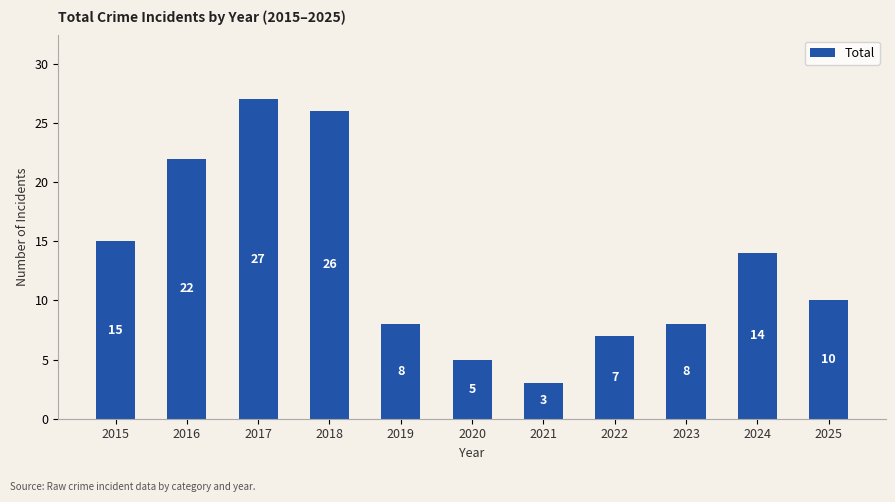

Is it true that the value at 2023 is 8?

True